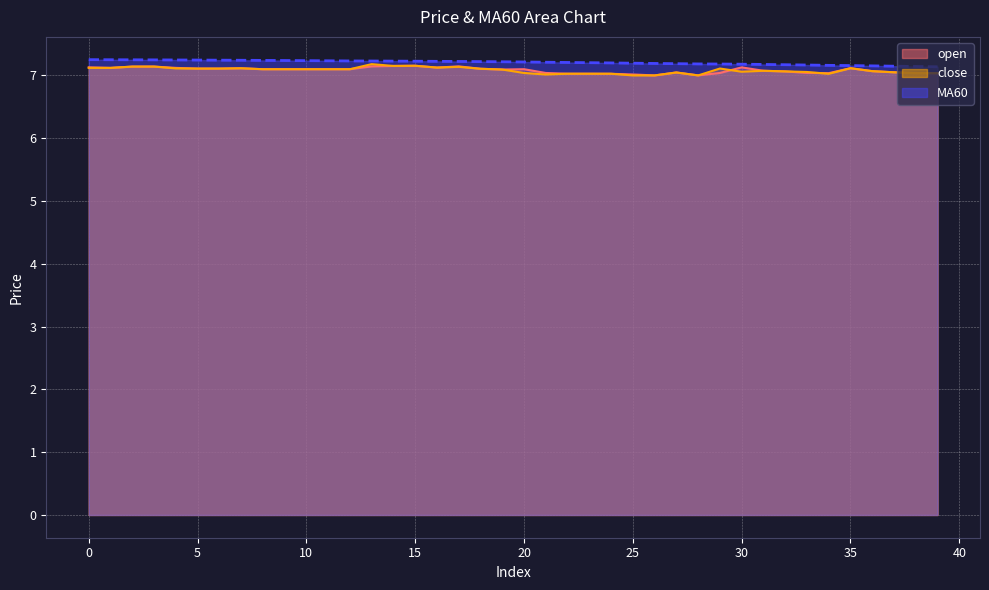

What value does the MA60 series have at 14?

7.2